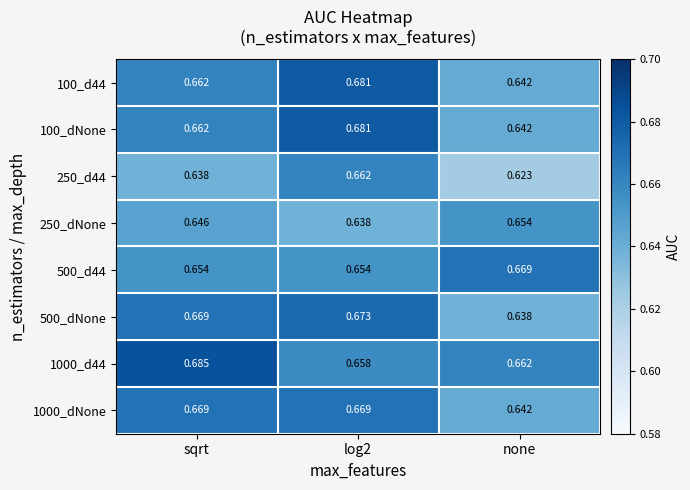

Is the value of 500_dNone at none greater than the value of 100_dNone at log2?

No